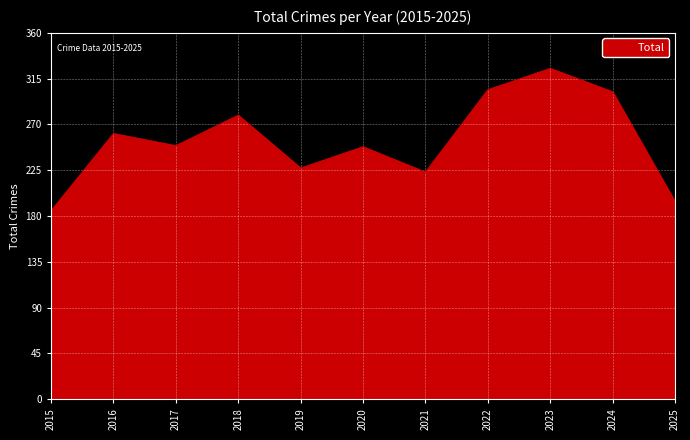

Where is the first local minimum?

2017